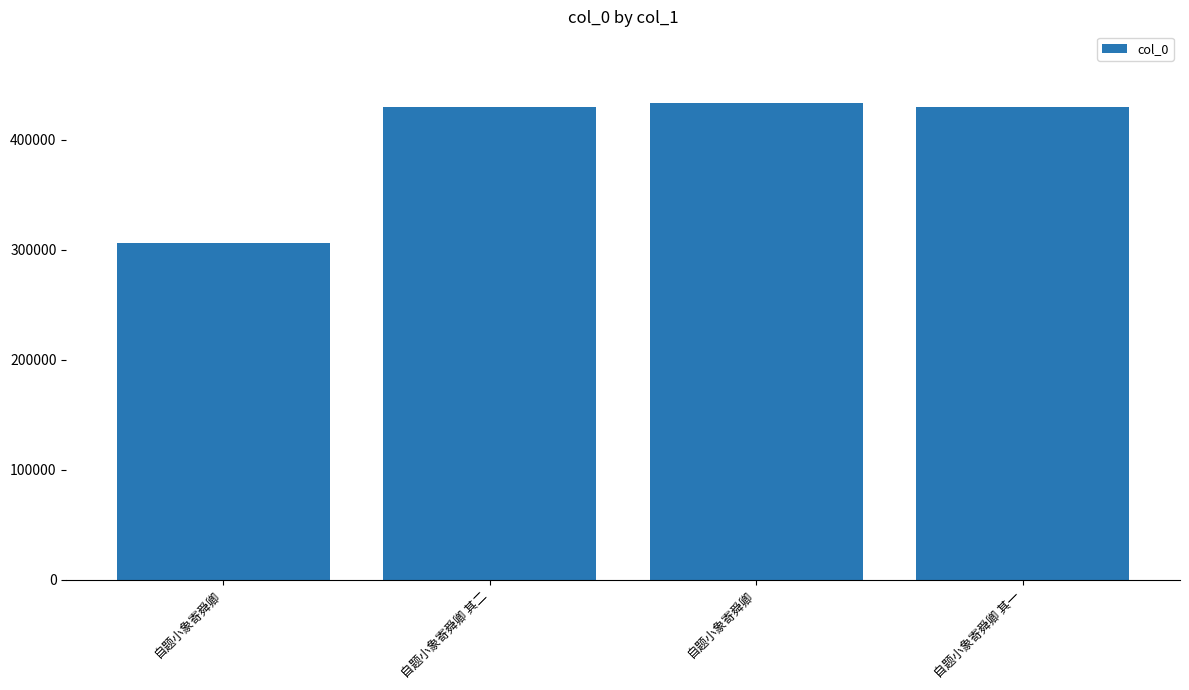

How many bars are there in total?

4